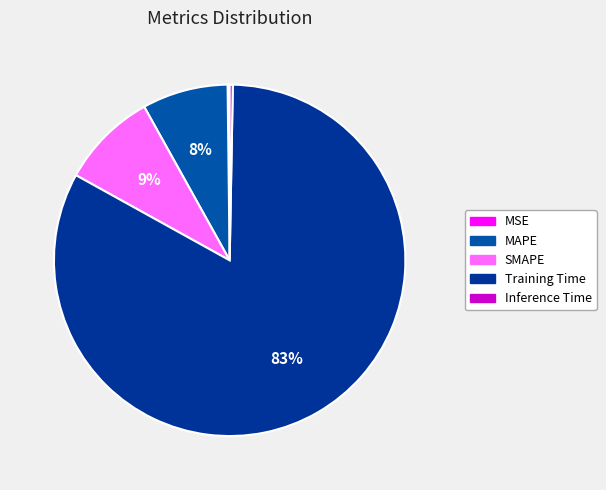

True or false: Training Time accounts for 83% of the total.

True